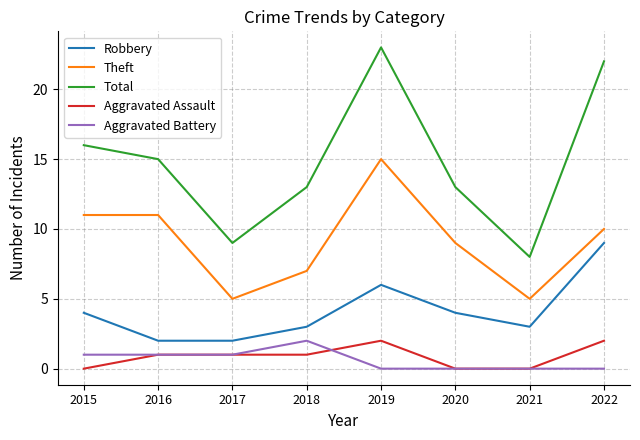

Between 2015 and 2016, which series saw the biggest shift?

Robbery